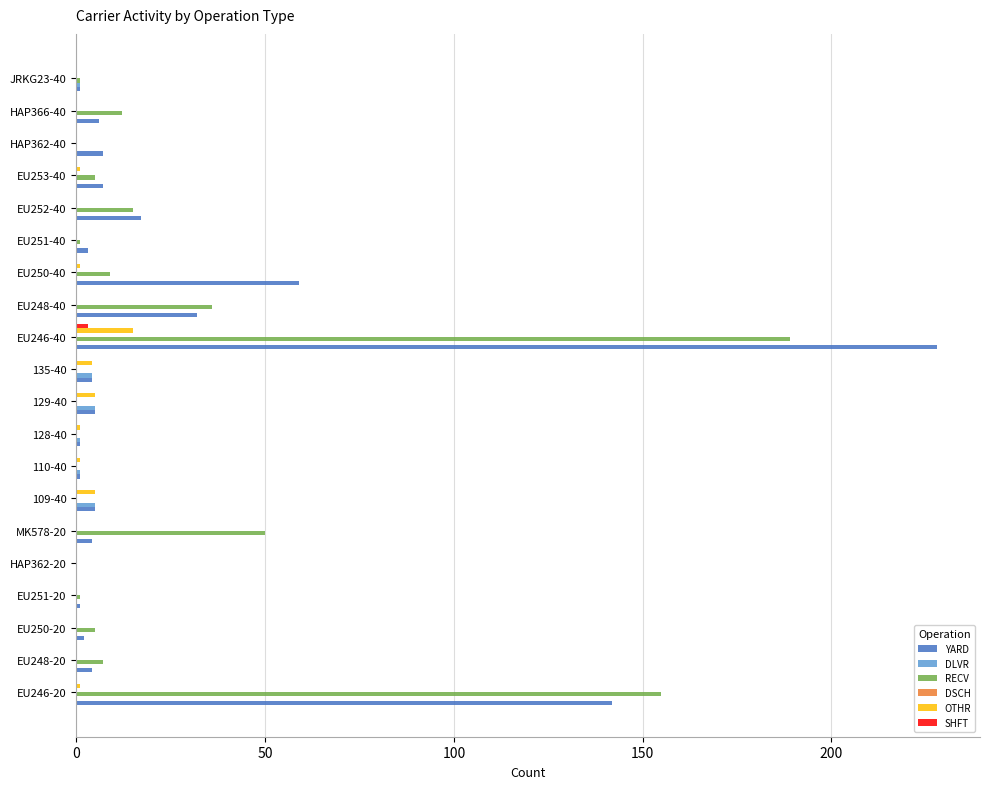

At which label is YARD closest to 114?

EU246-20